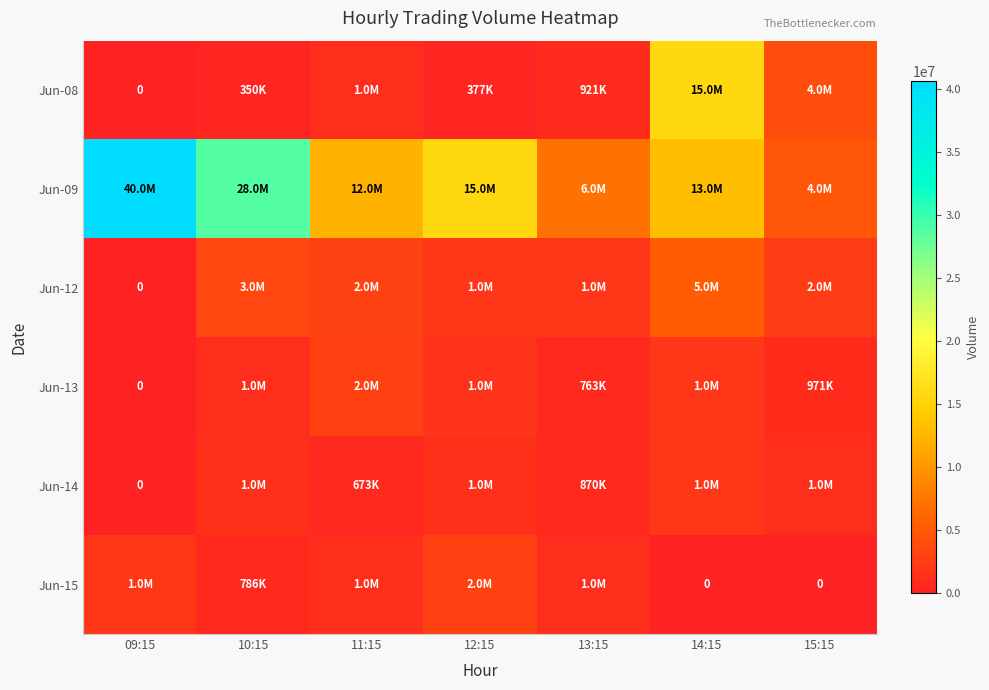

True or false: Jun-09 has a value of 12195290 at 11:15.

True